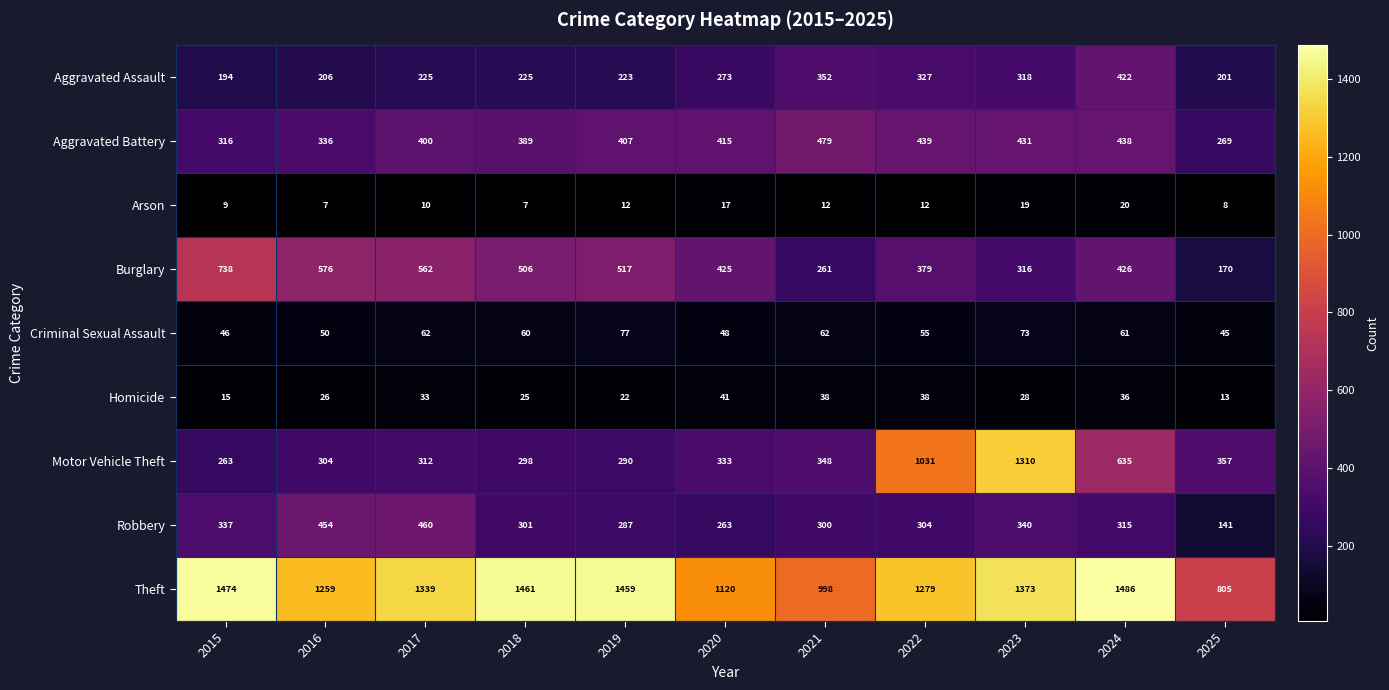

At how many categories does at least one series exceed 761?

11